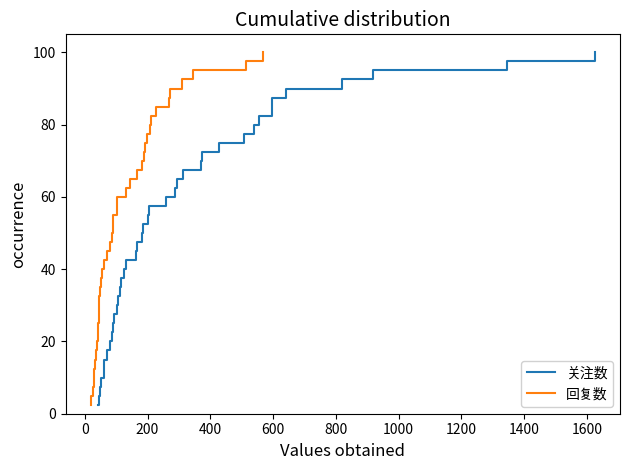

True or false: 回复数 and 关注数 intersect in this chart.

False